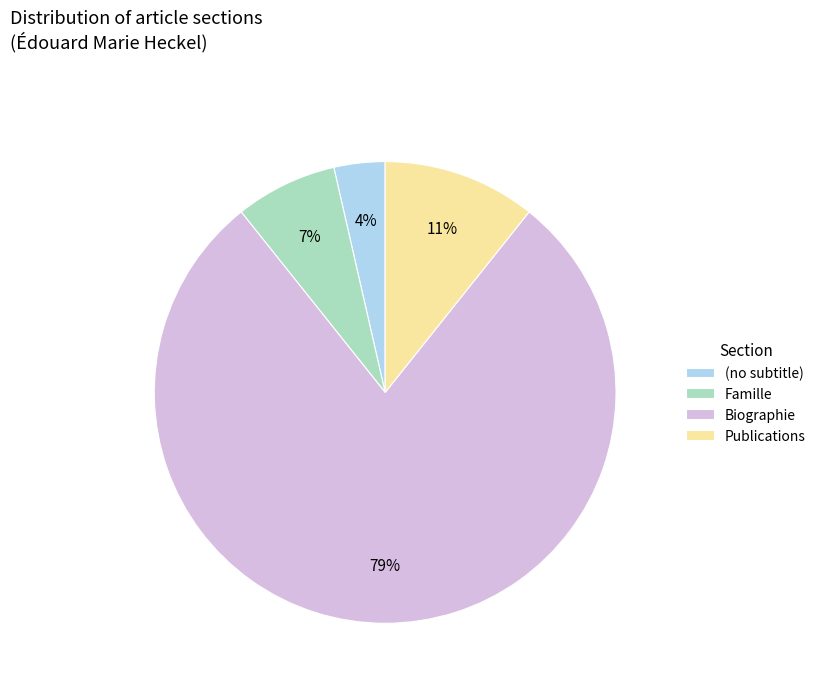

To the nearest percent, what is the combined percentage of Famille and (no subtitle)?

11%